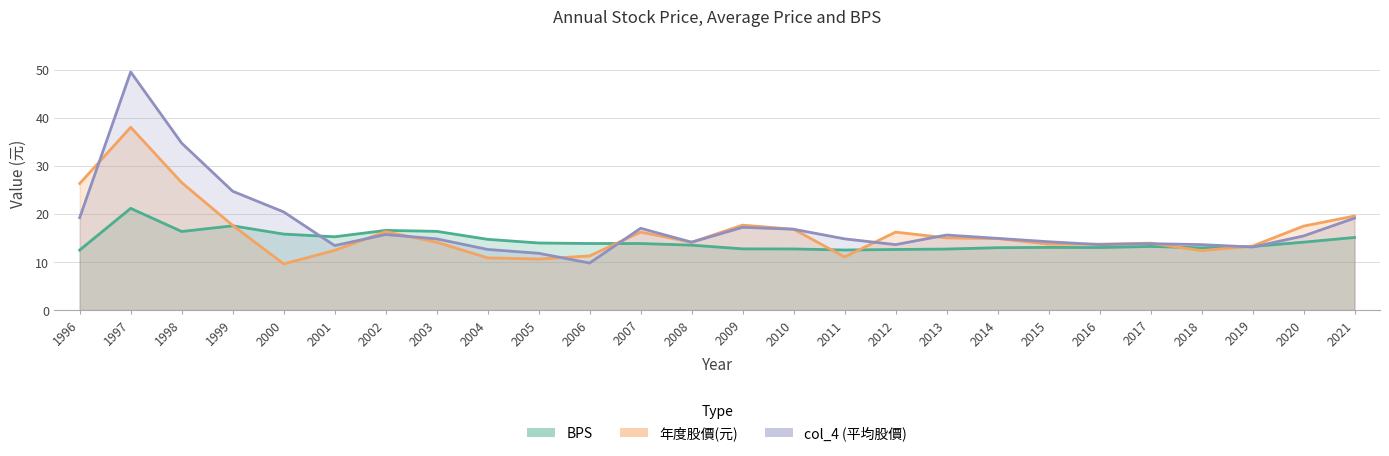

How many values in the col_4 series exceed 14?

17